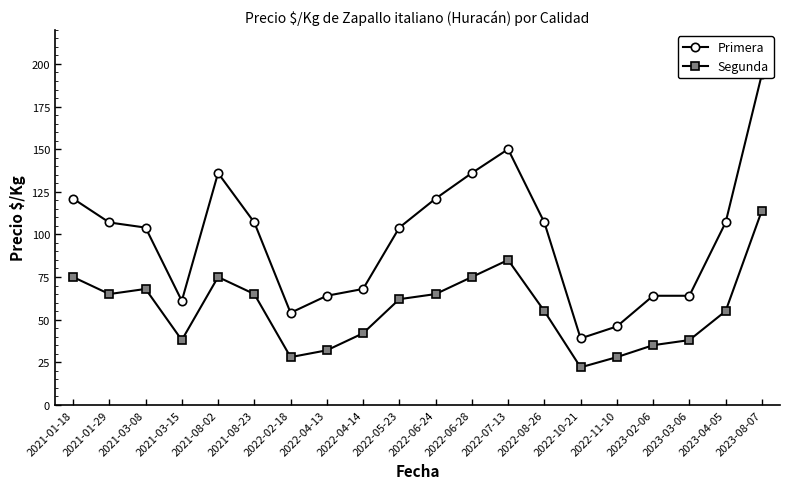

What is the value of the Primera point at the 9th from the left?

68